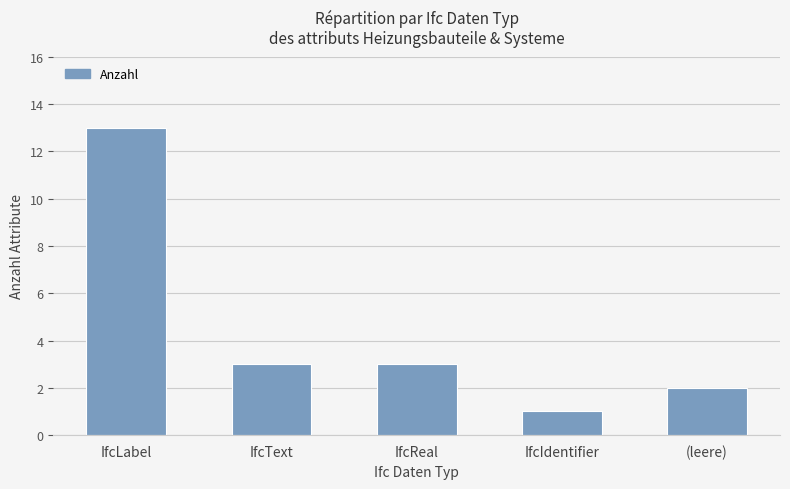

Reading left to right, extract all data points from this chart.

13	3	3	1	2